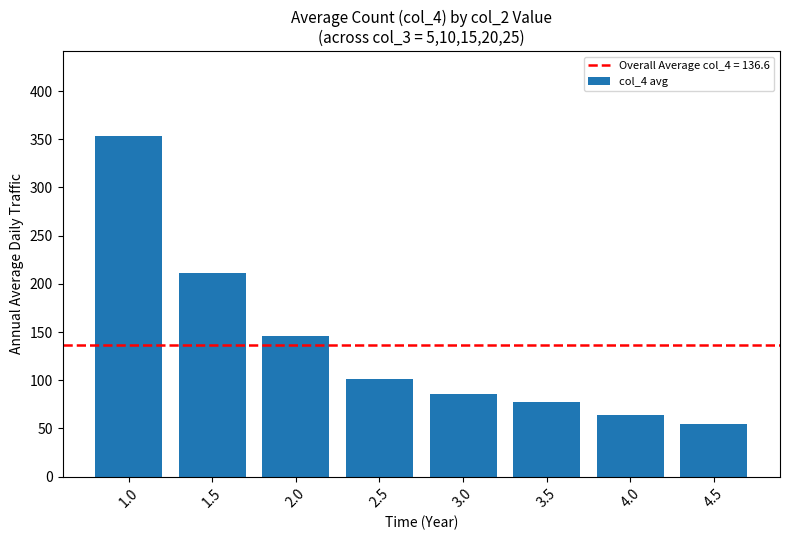

How many bars are there in total?

8